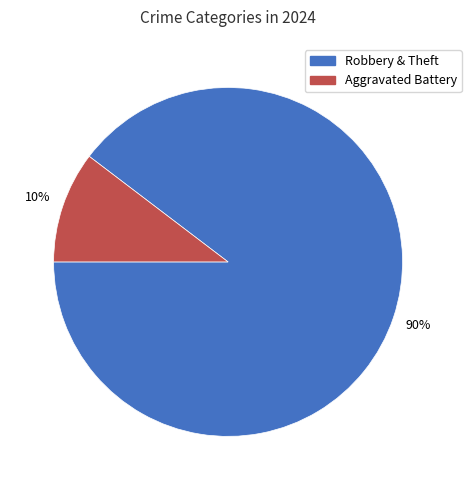

To the nearest percent, what percentage of the pie is Robbery & Theft?

90%